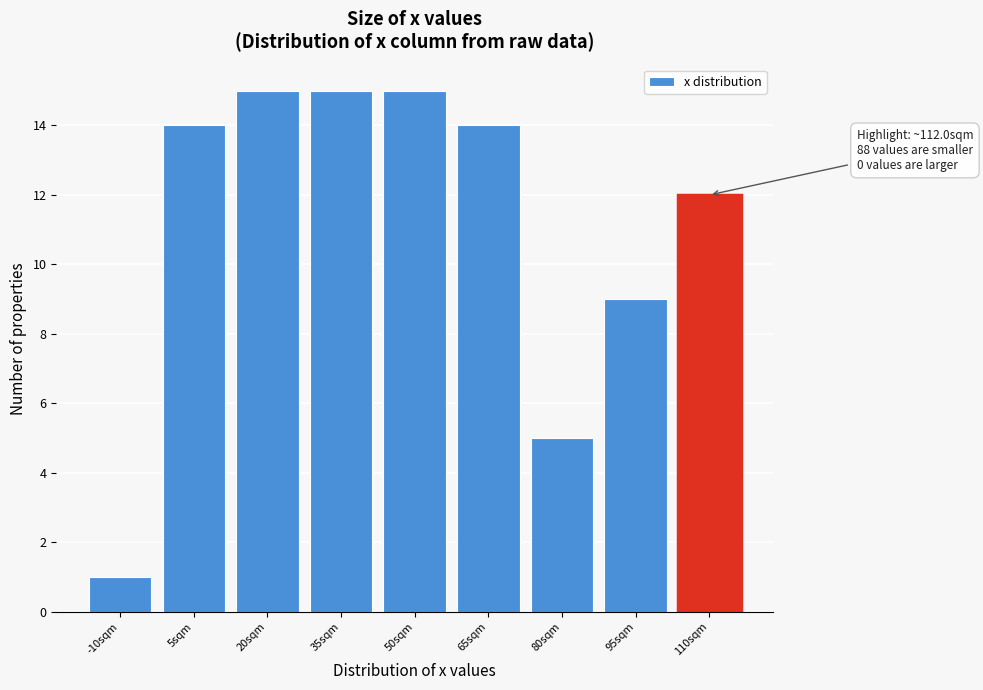

Reading left to right, extract all data points from this chart.

-10sqm=1	5sqm=14	20sqm=15	35sqm=15	50sqm=15	65sqm=14	80sqm=5	95sqm=9	110sqm=12